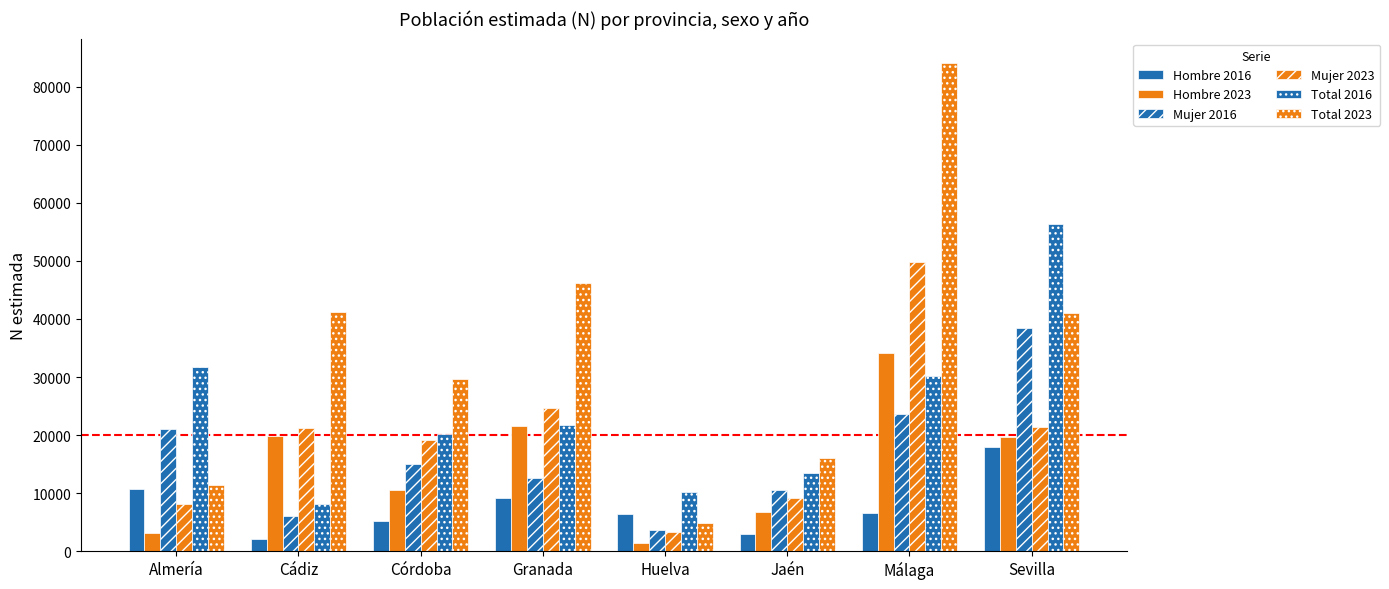

Which series changed the most between Málaga and Sevilla?

Total 2023